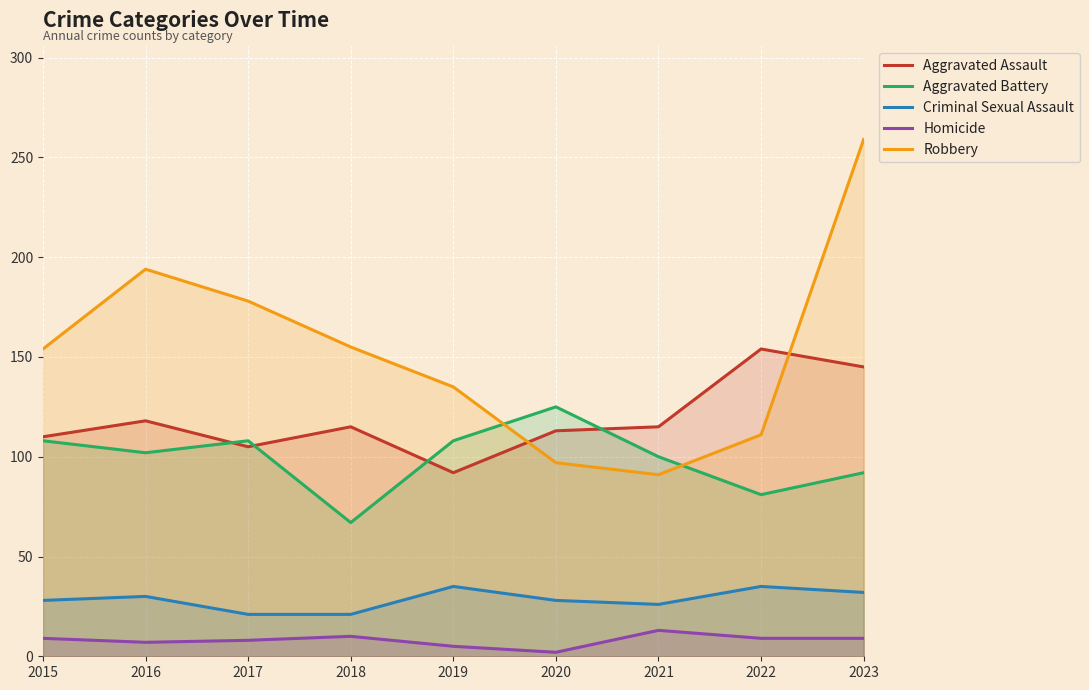

What is the average value of the Criminal Sexual Assault series?

28